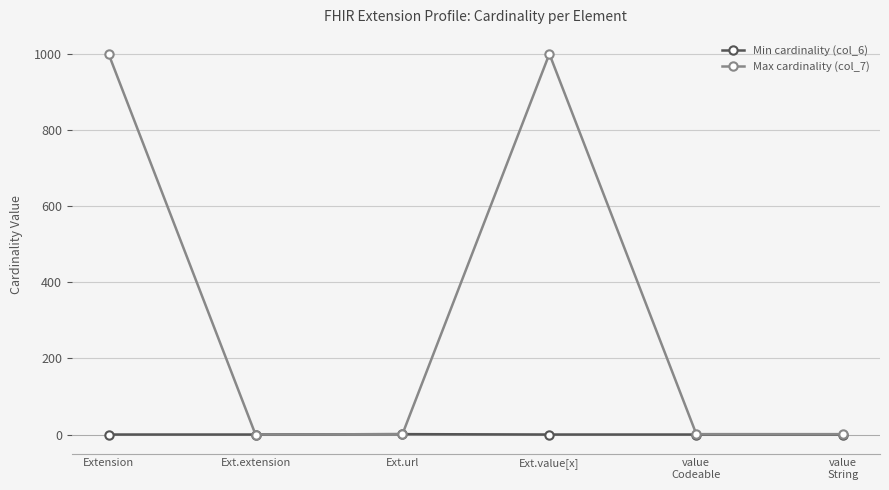

Which series has the largest total across all categories?

Max cardinality (col_7)